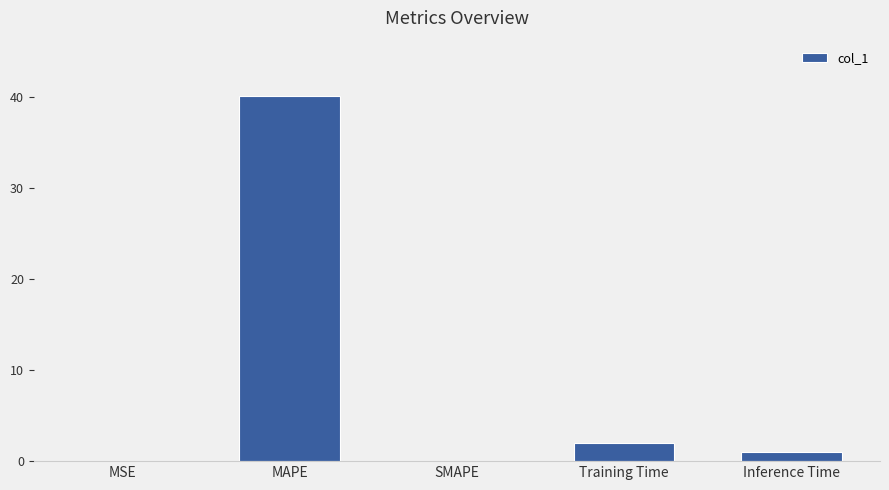

Is it true that the value at Training Time is 2.0?

True